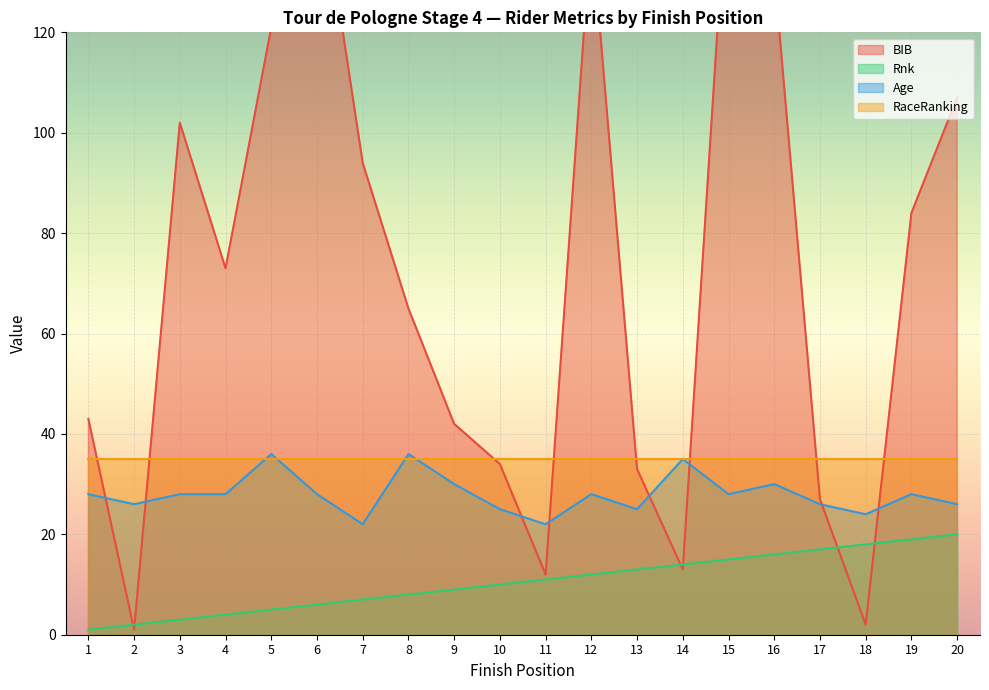

What is the value of the BIB point at the 16th from the left?

132